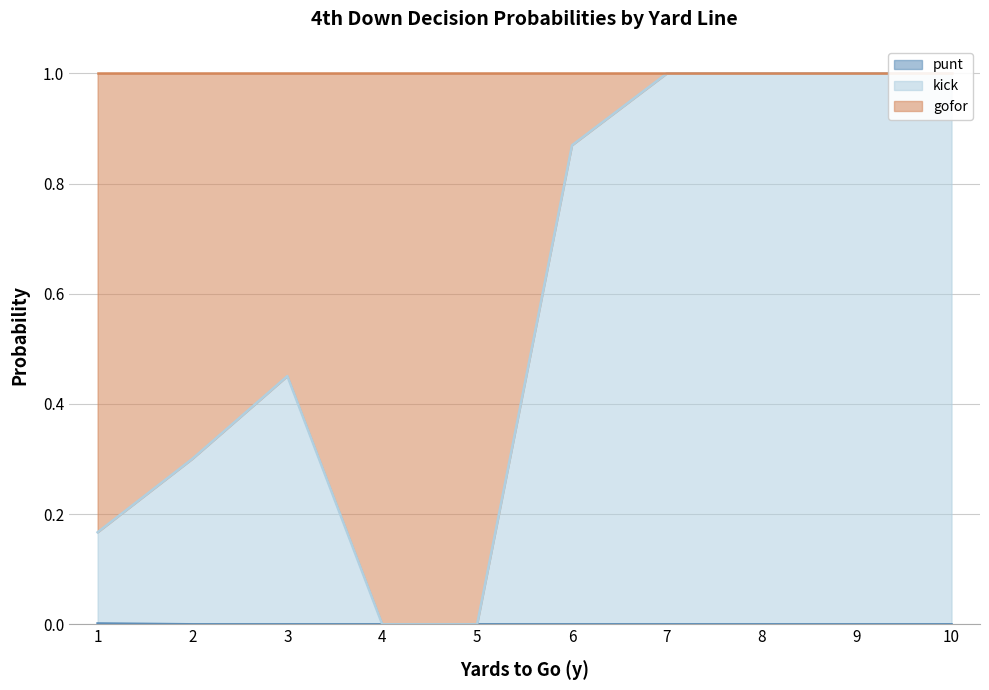

True or false: punt has a value of 0.0 at 4.

True